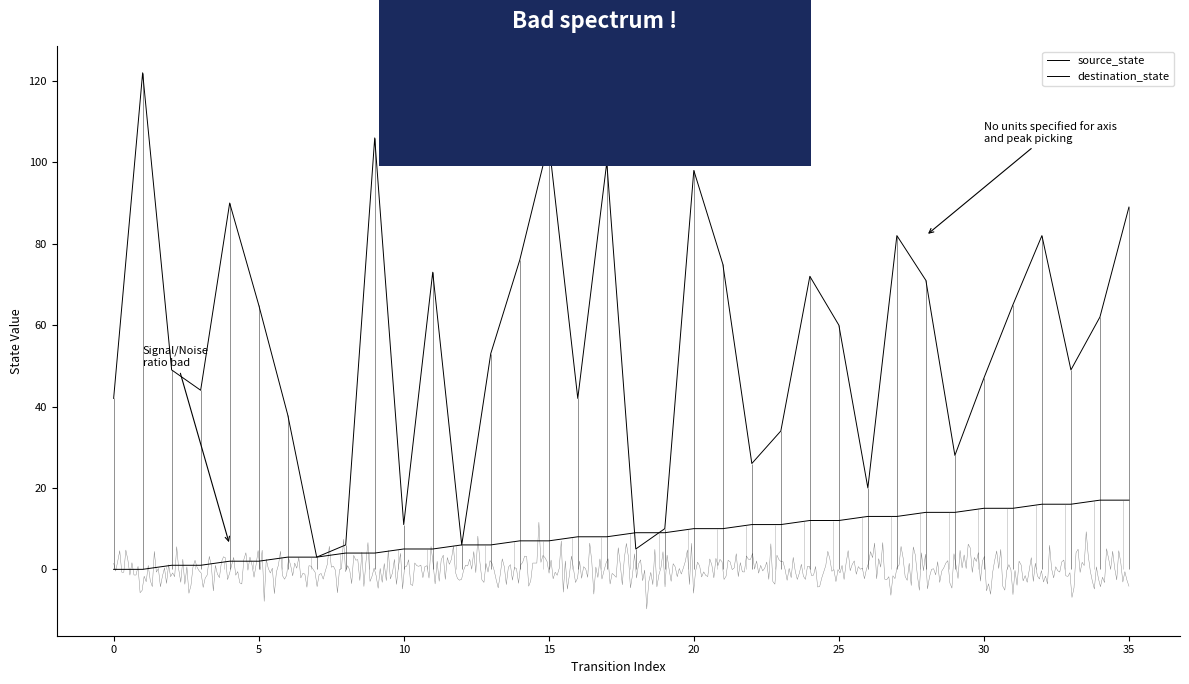

Is it true that destination_state equals 82 at 27?

True